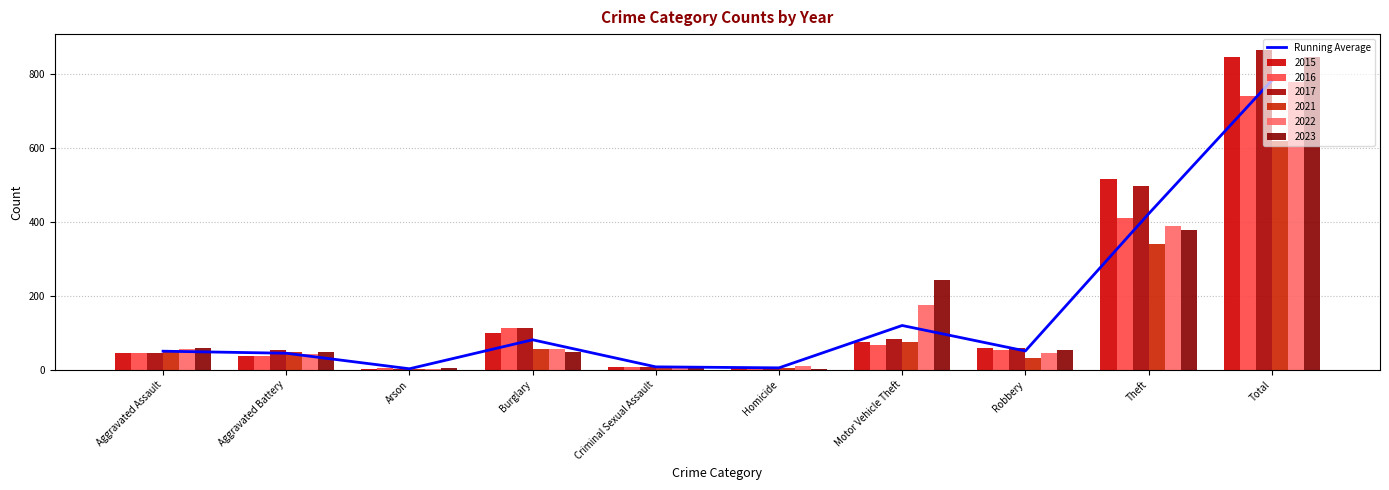

Reading left to right, list all the values displayed in this chart.

50.0	44.5	2.5	80.8	7.7	5.0	119.5	50.7	421.2	781.8